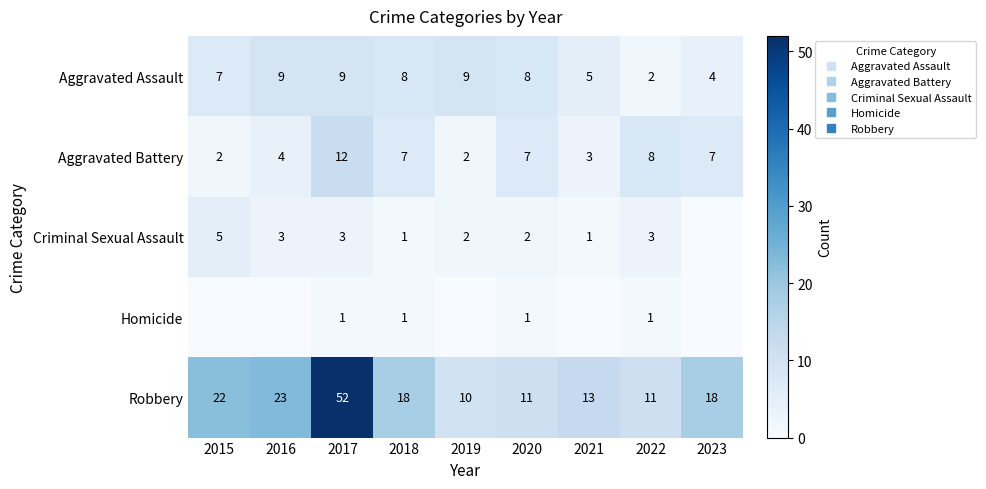

Rank the categories by Homicide value from highest to lowest.

2017, 2018, 2020, 2022, 2015, 2016, 2019, 2021, 2023